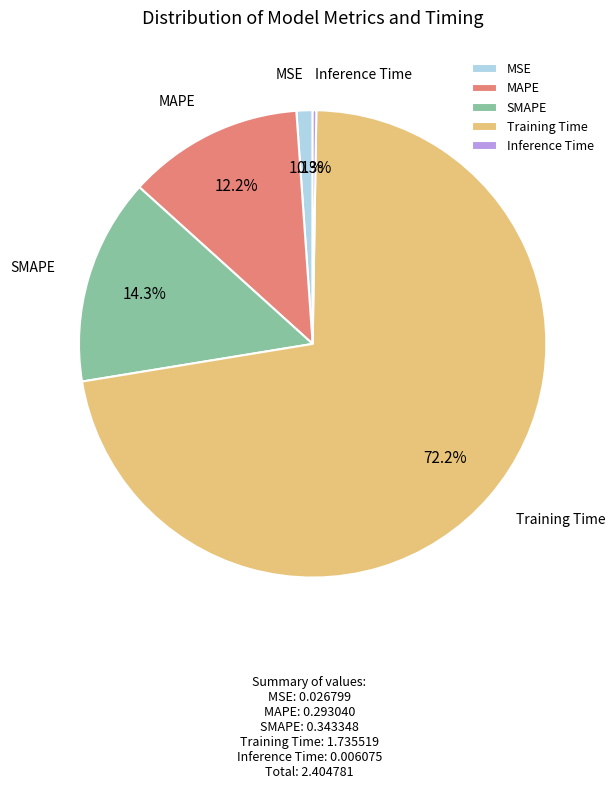

What percentage is the Training Time slice, to the nearest percent?

72%